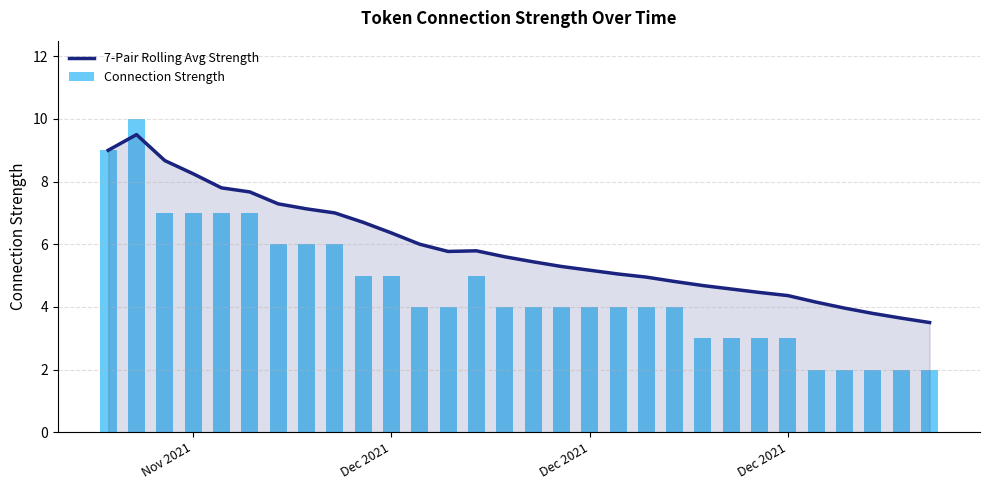

Which series has the largest range (max minus min)?

Connection Strength